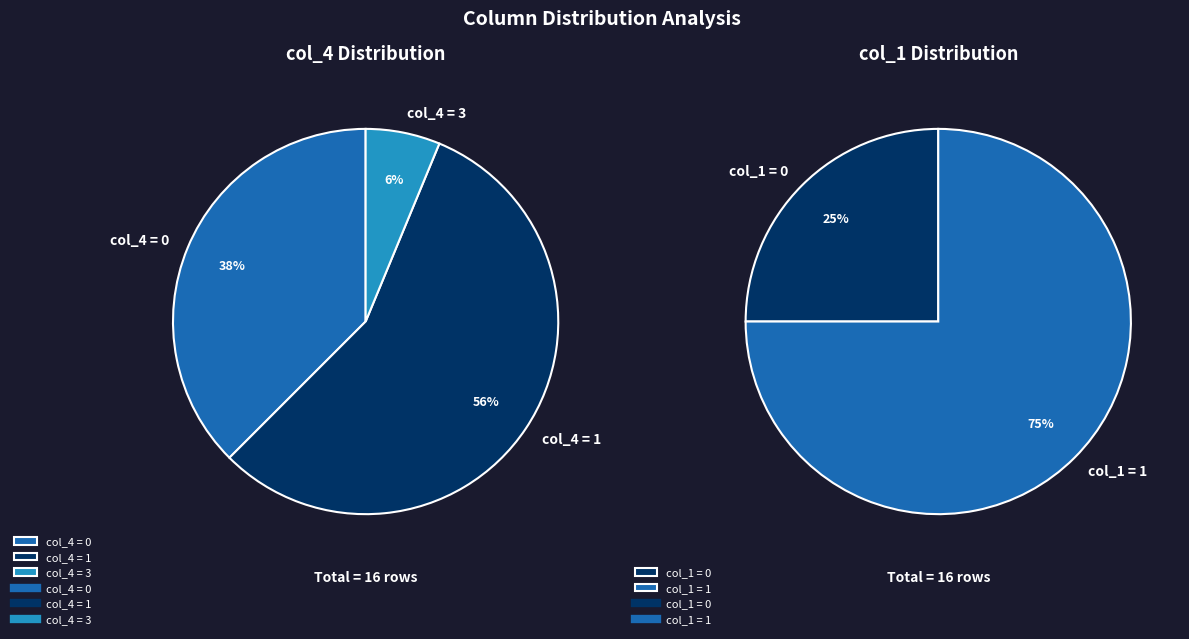

Approximately how many times larger is the value at col_0=1, col_4=3 compared to col_0=1, col_4=1?

0.1